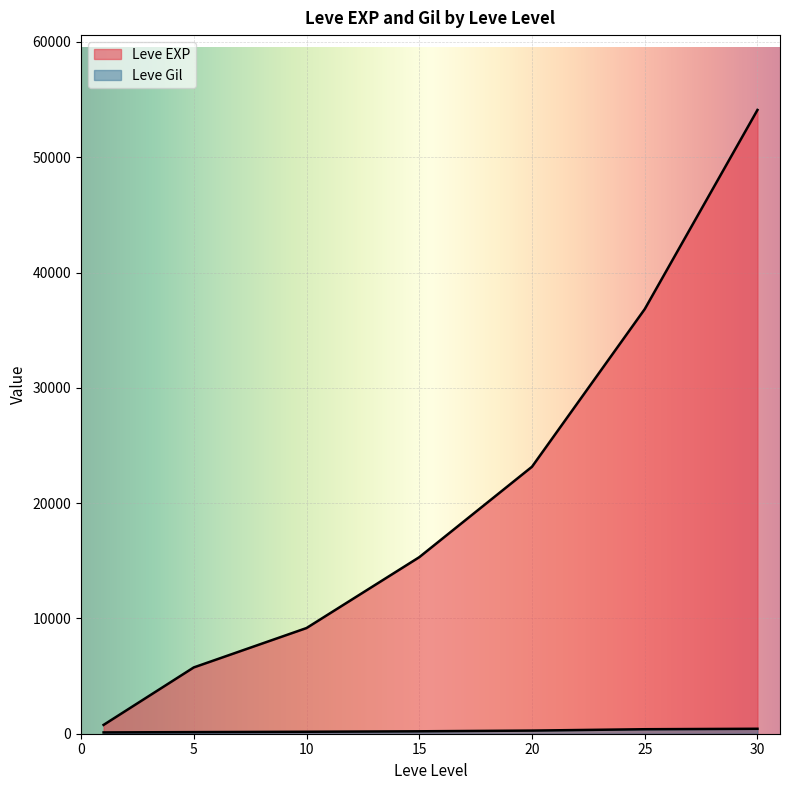

Does the chart display data point markers on the line(s)?

No